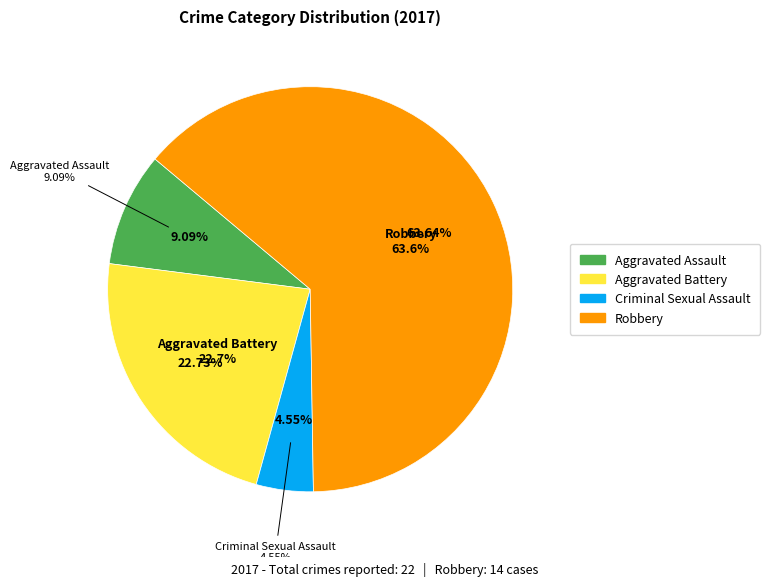

How many segments does this pie chart have?

4